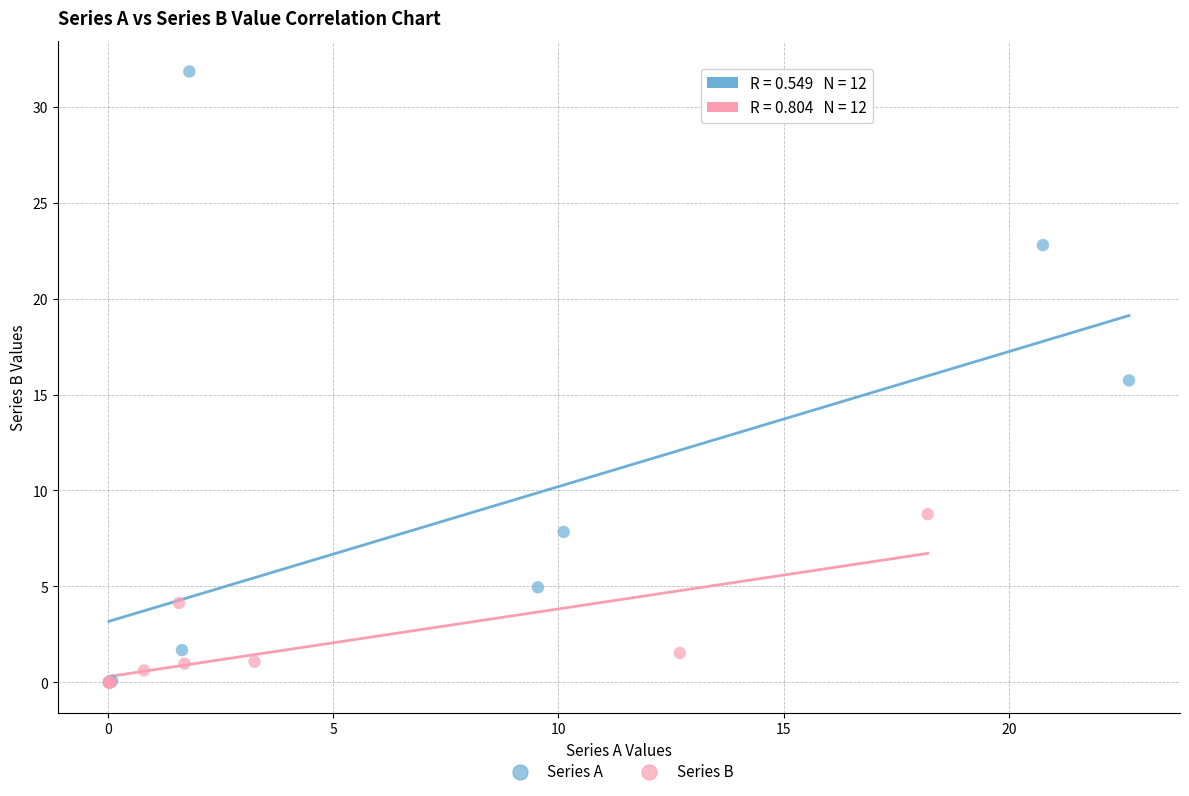

Which series has the widest spread of Y values?

Series A